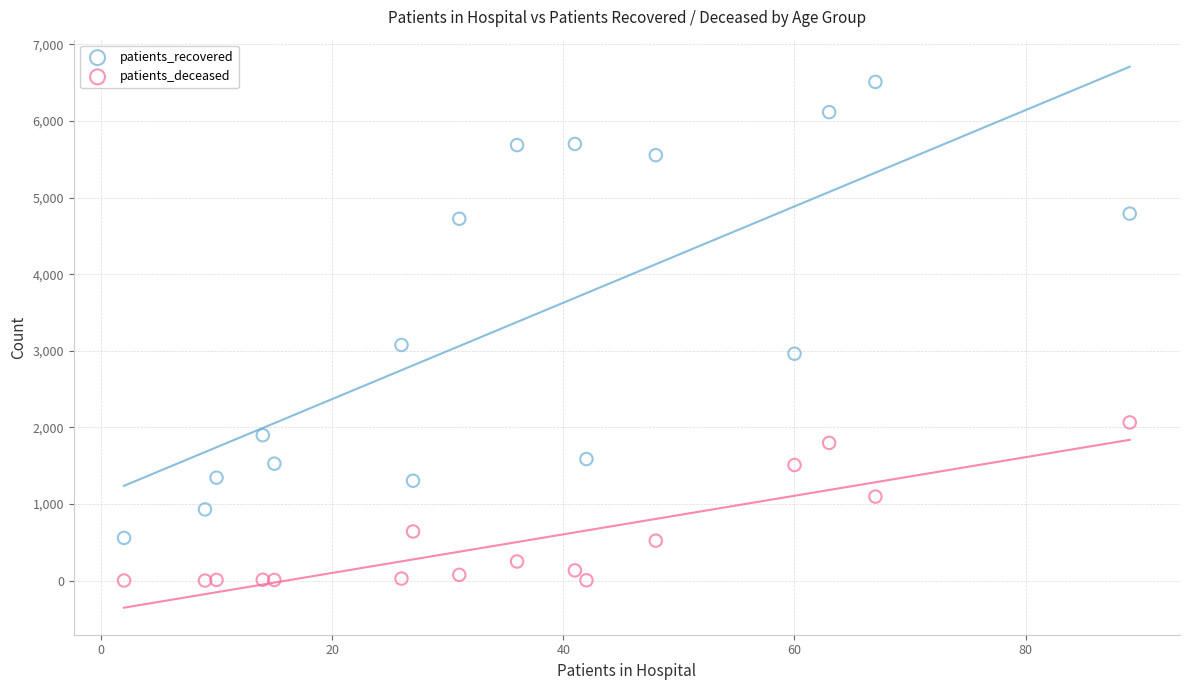

Which series has the largest Y range (max minus min)?

patients_recovered